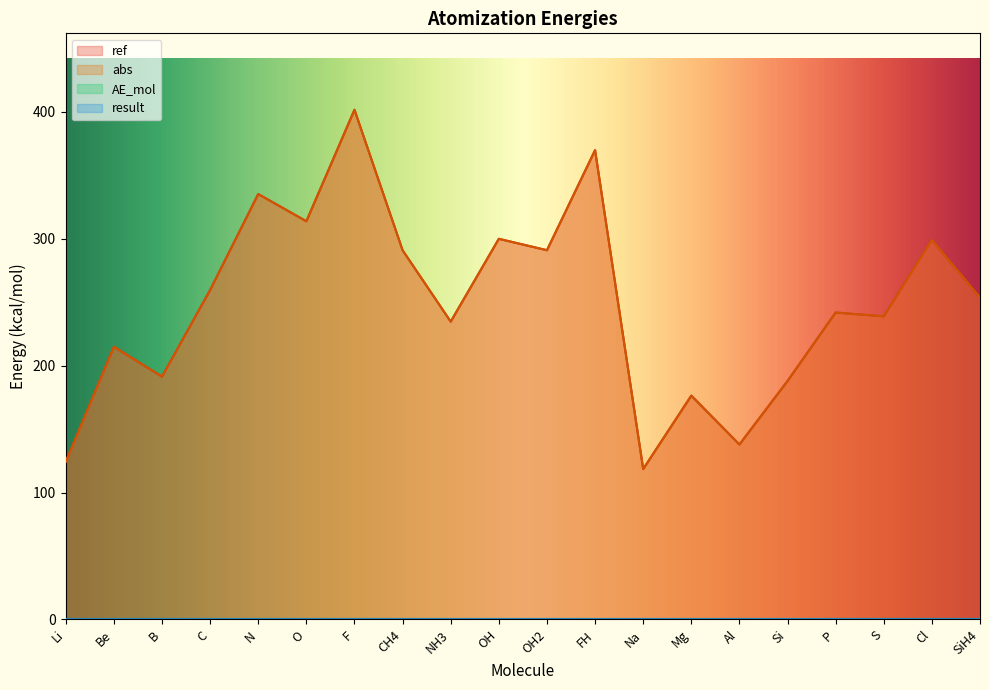

At which label is ref closest to 260?

C